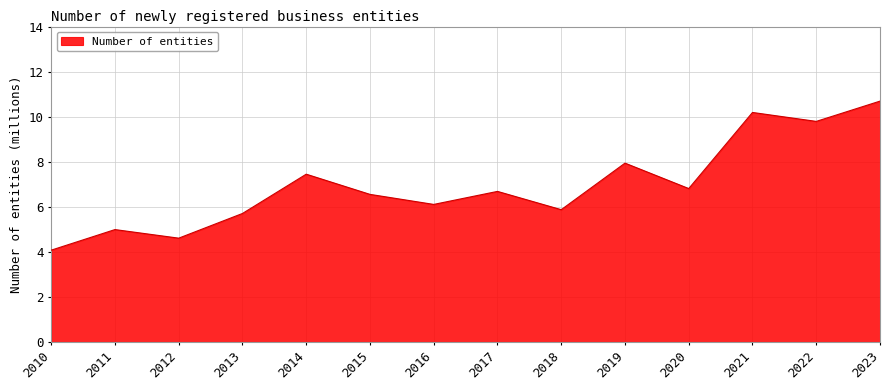

What is the difference between the maximum and minimum values?

6.6